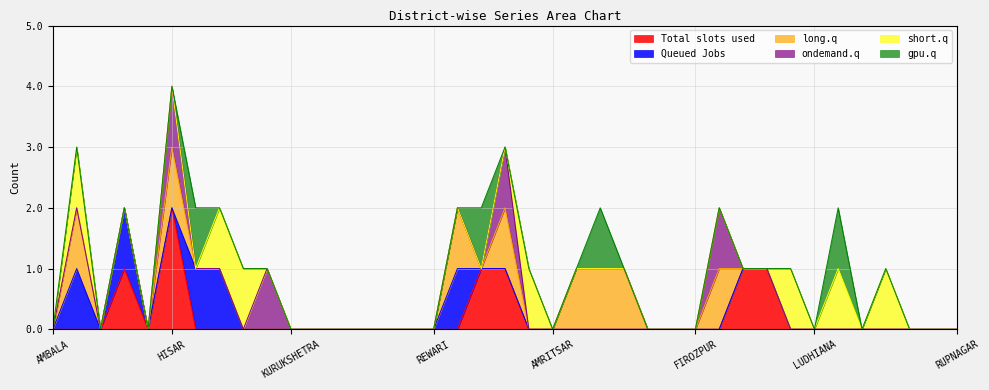

Which has a higher value, MANSA or FATEHABAD?

FATEHABAD